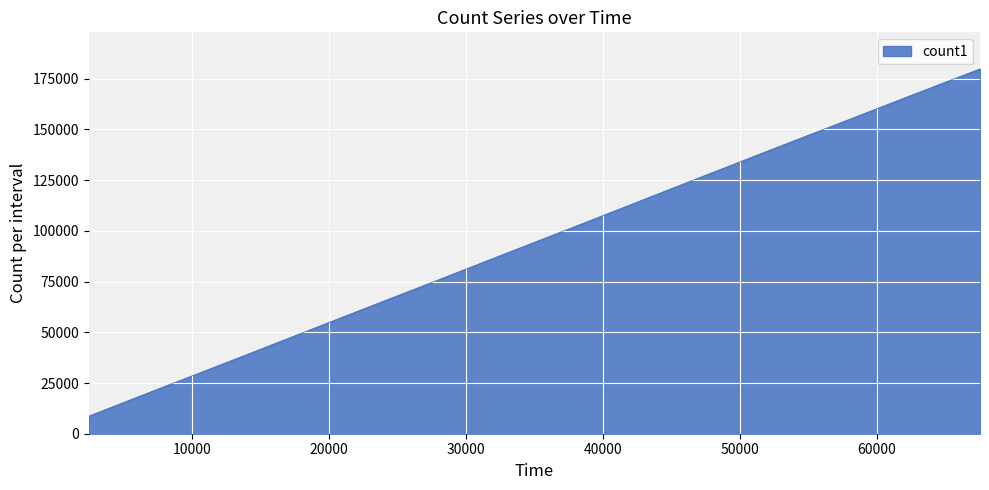

What is the maximum value shown in the chart?

179865